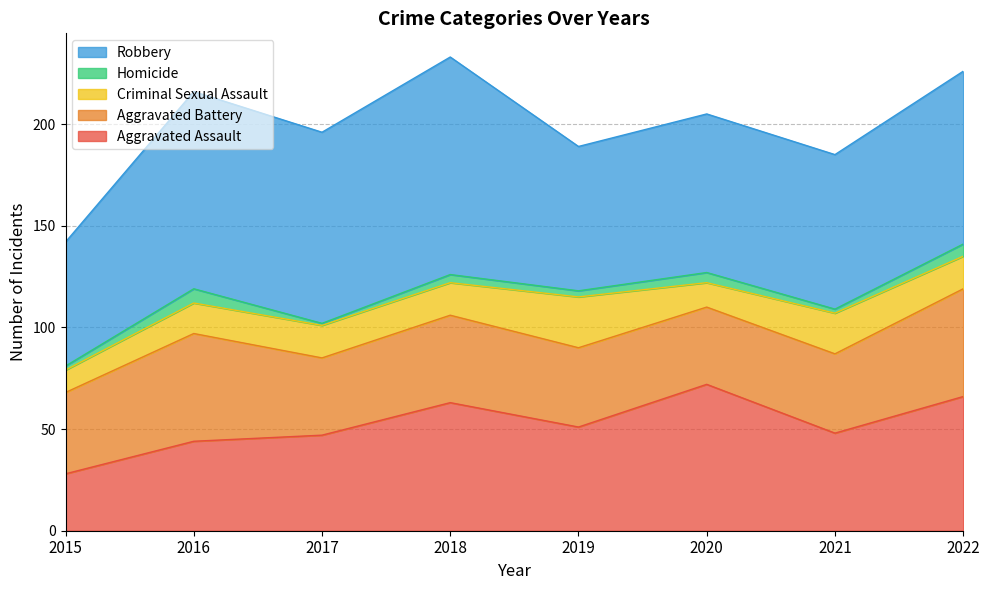

What is the sum of the Homicide values at 2020 and 2018?

9